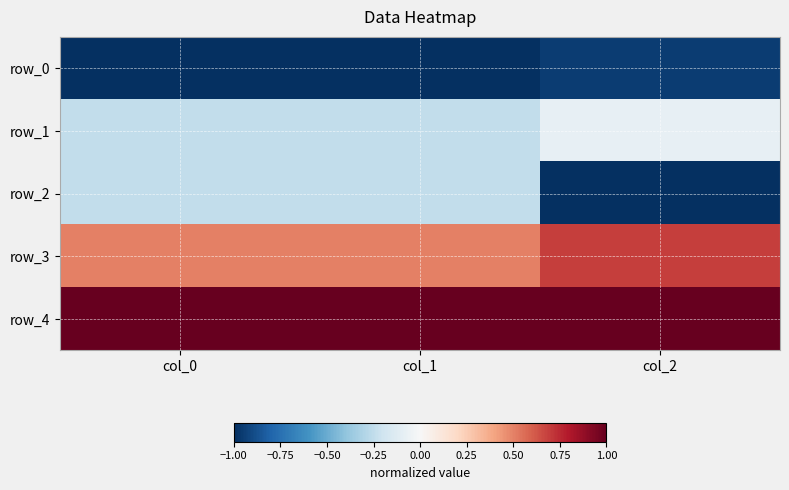

The row_4 series shows 1.0 at col_0. True or false?

True